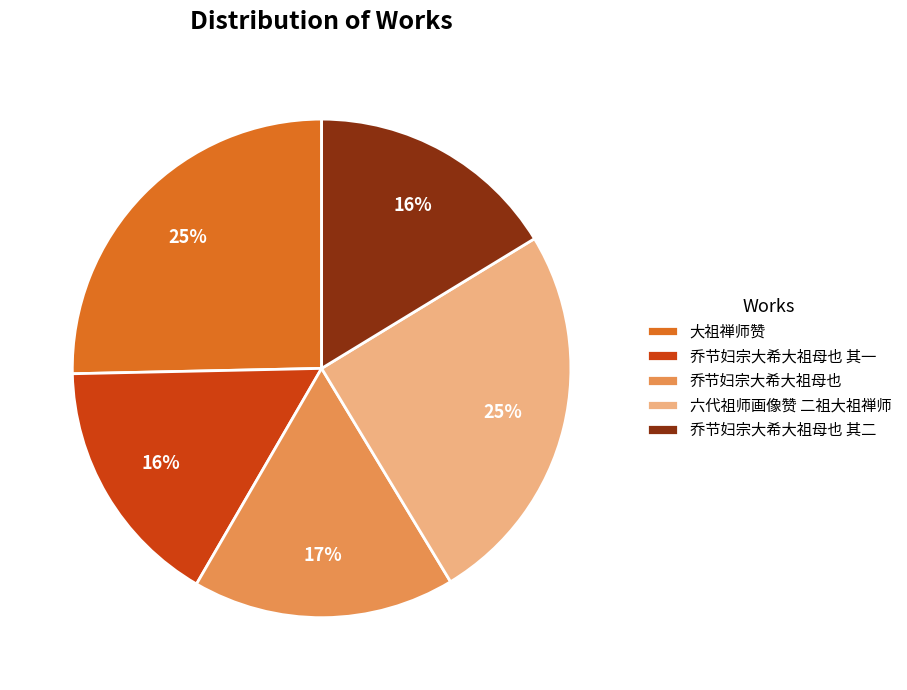

What is the ratio of the value at 大祖禅师赞 to the value at 乔节妇宗大希大祖母也 其一?

1.6